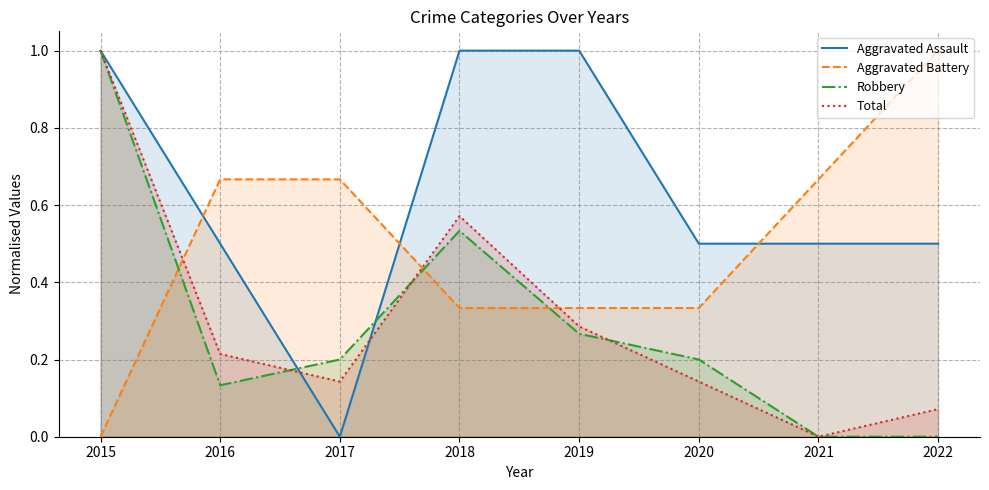

Where is Aggravated Battery nearest to the value 0?

2015